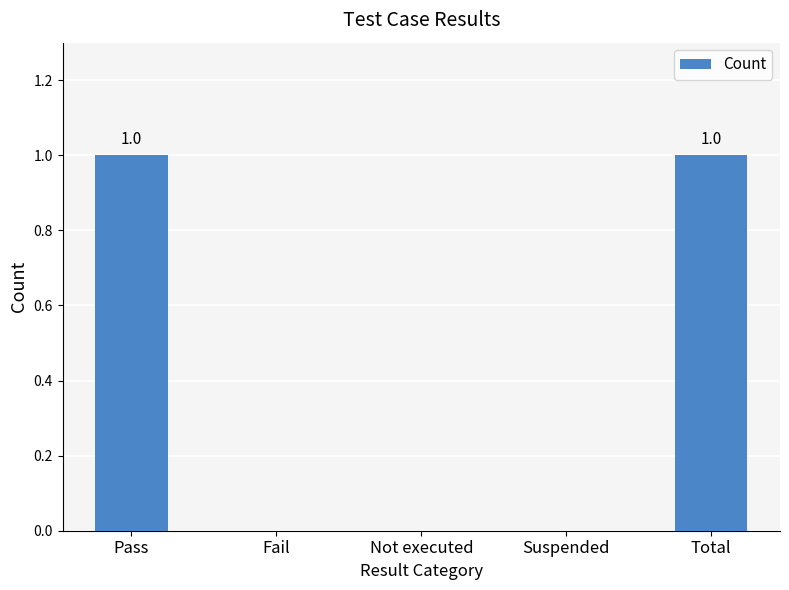

Reading right to left, list all the values displayed in this chart.

Total=1	Suspended=0	Not executed=0	Fail=0	Pass=1